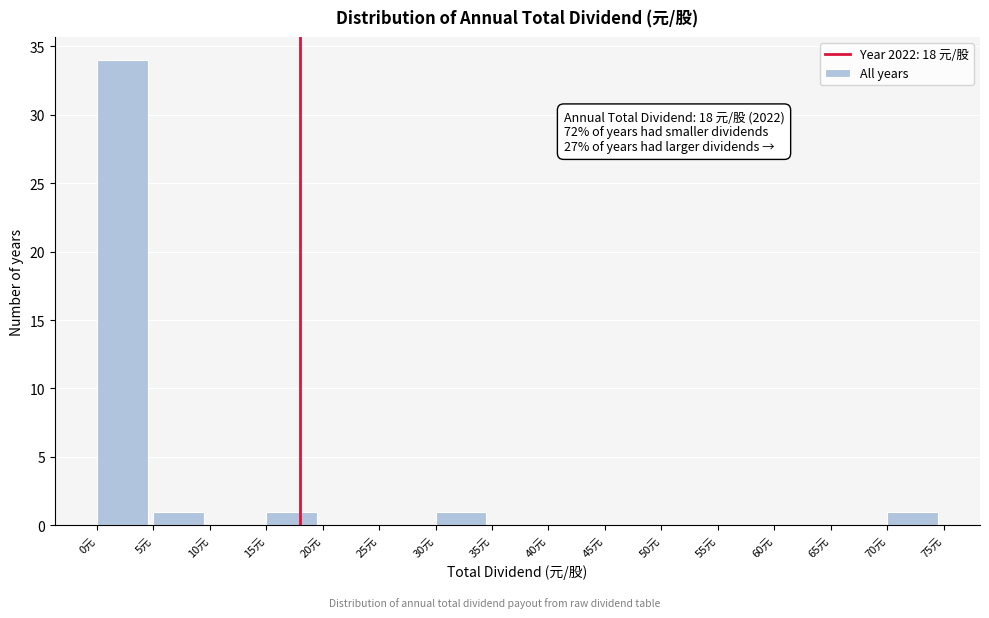

Which range on the x-axis has the tallest bar?

0 to 5